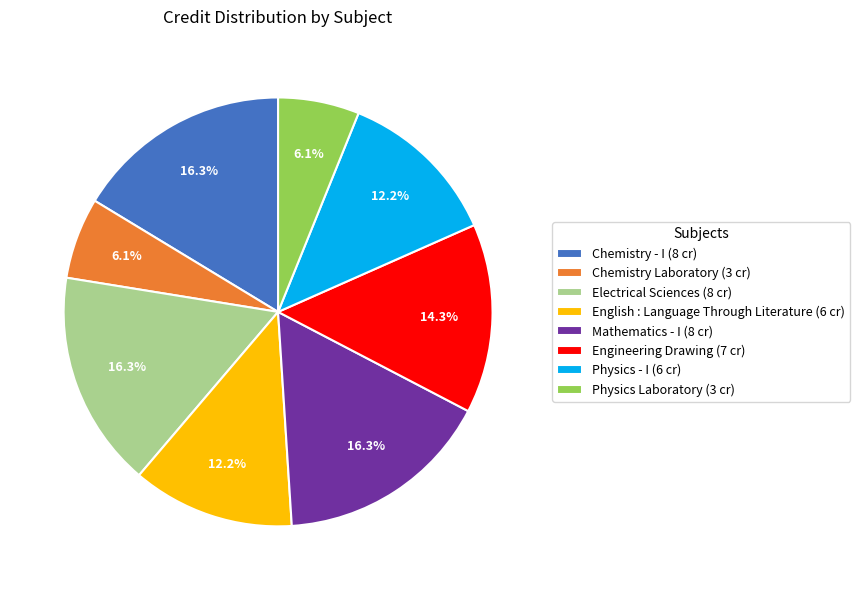

To the nearest percent, what is the difference between the Physics Laboratory and Mathematics - I slice percentages?

10%